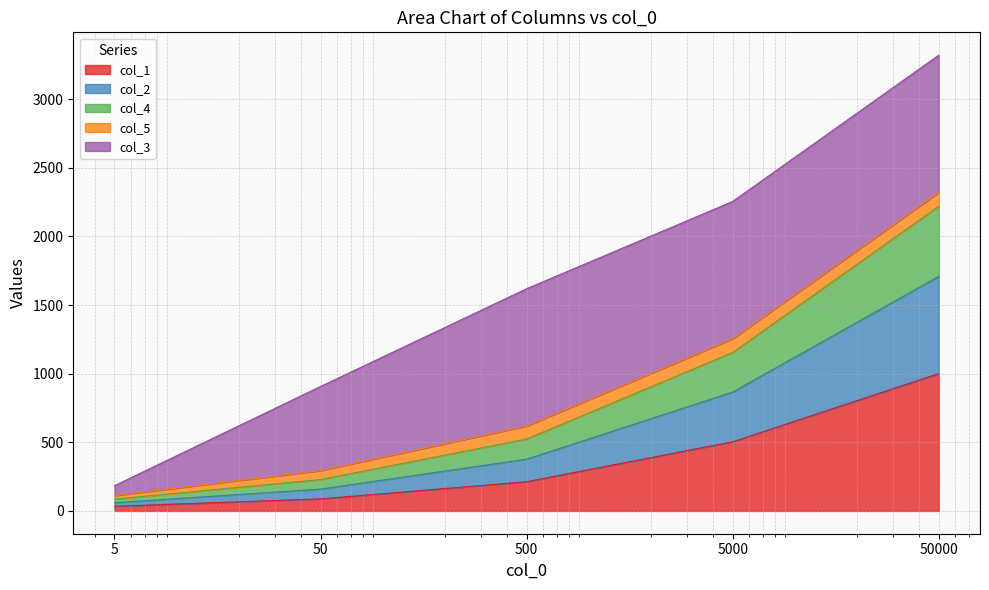

How many values in the col_1 series are below 213?

2